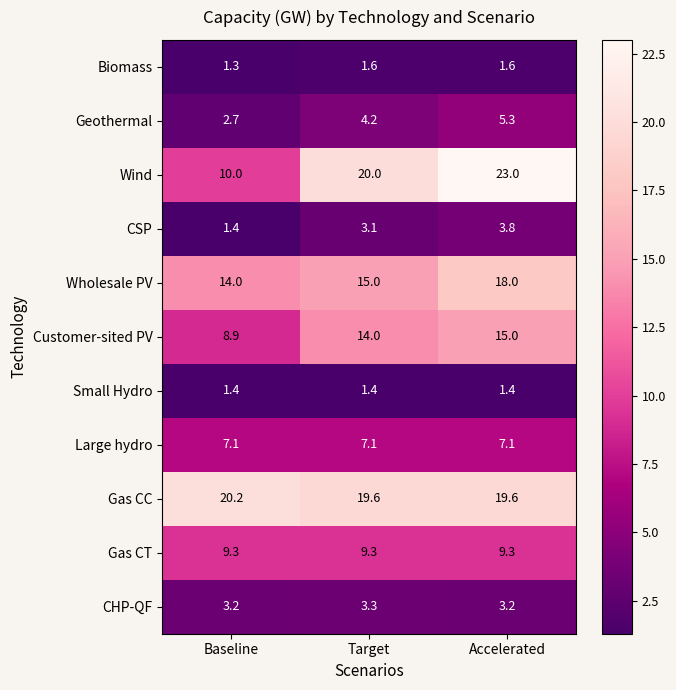

Which series has the widest spread of values?

Wind